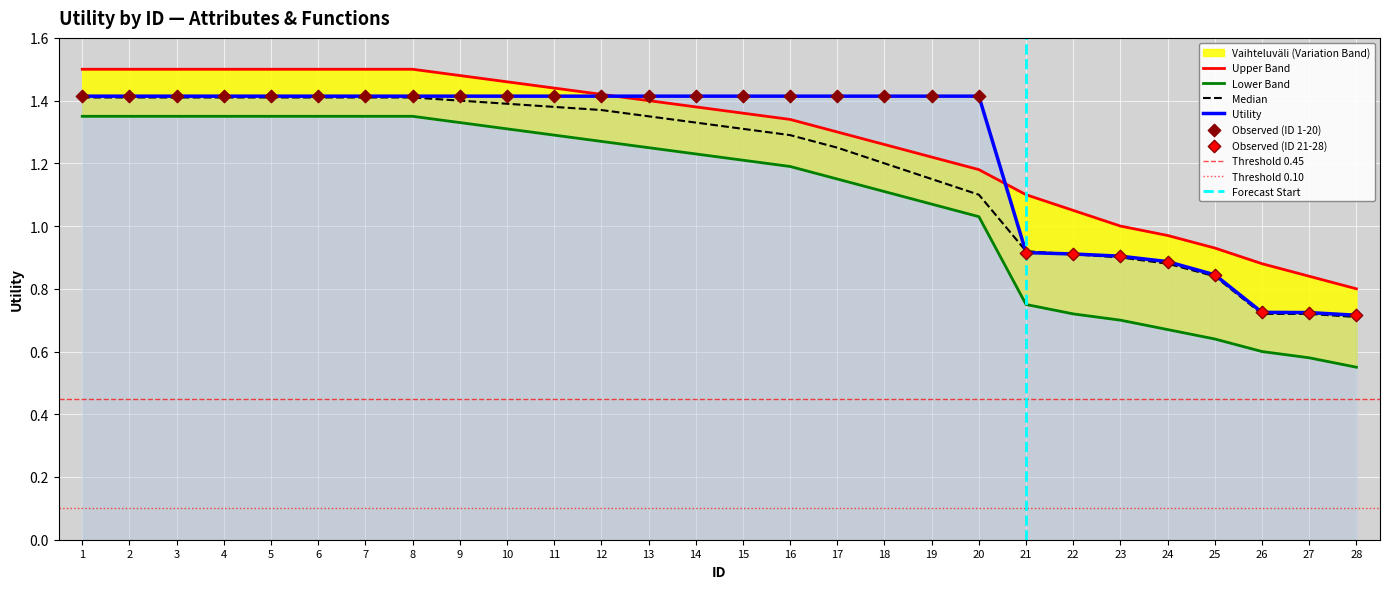

Which has a higher value, 17 or 21?

17